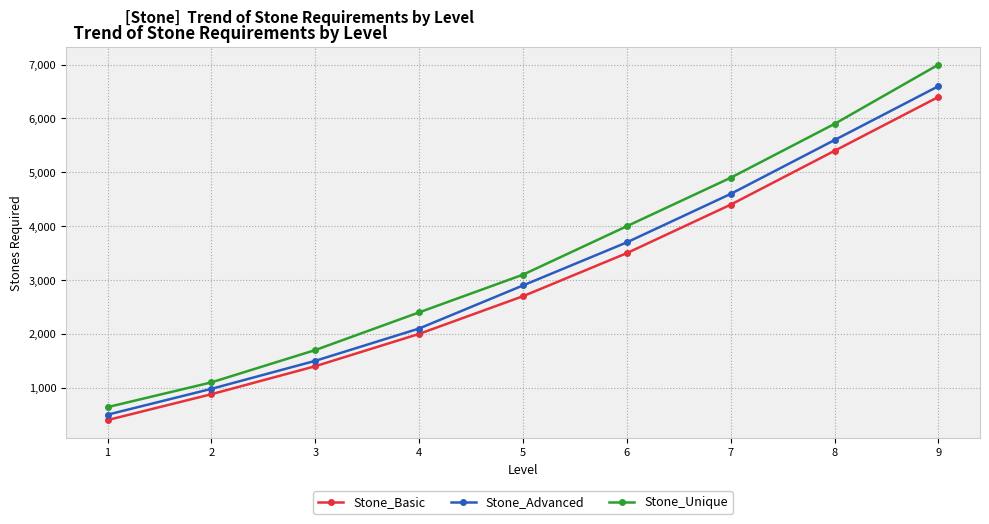

How many data points in Stone_Unique are less than 3100?

4